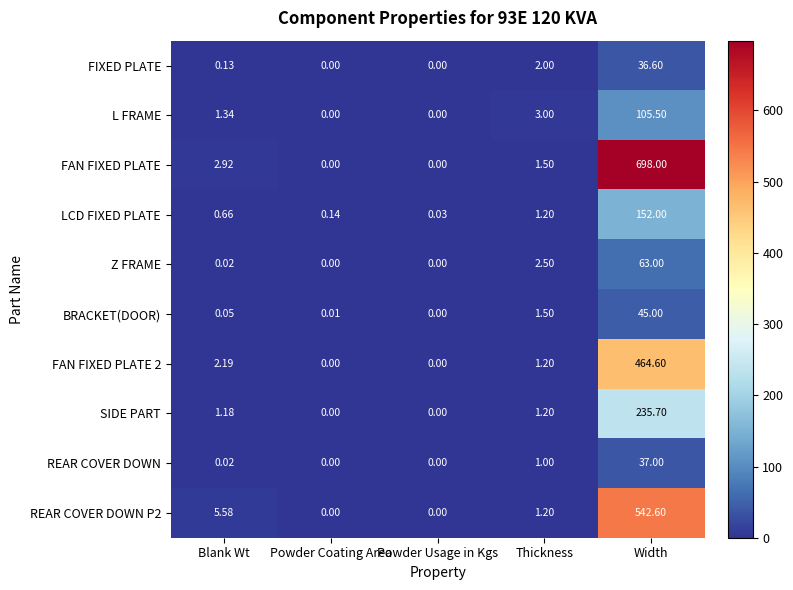

At which label is REAR COVER DOWN closest to 18?

Thickness